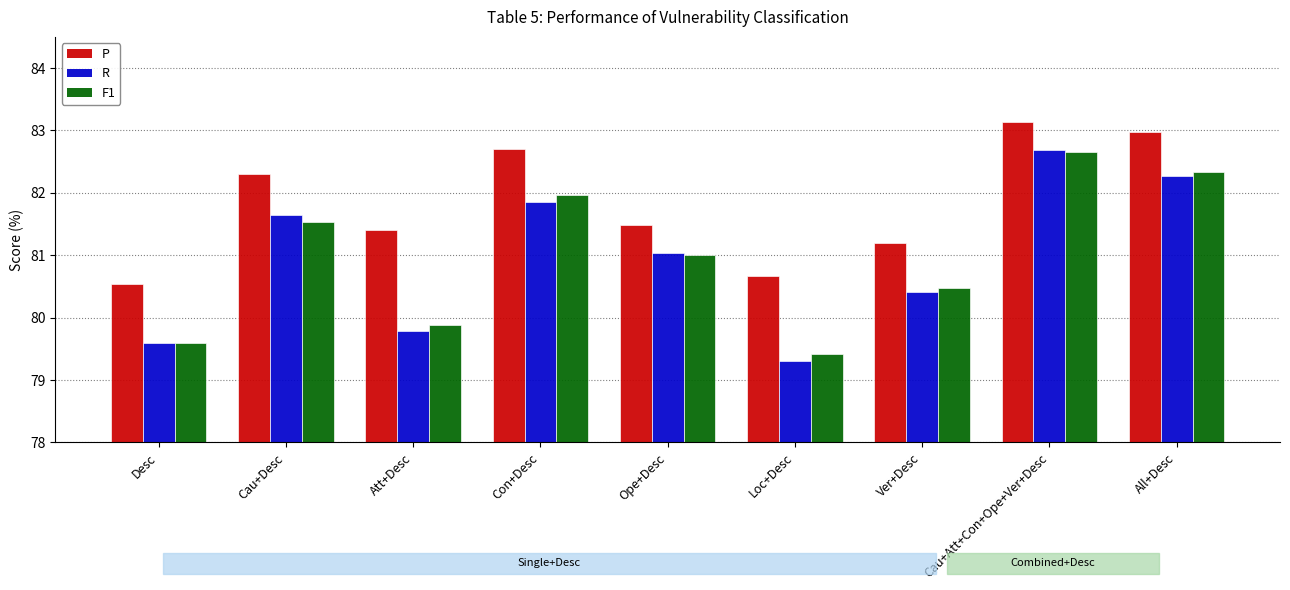

Count the number of categories in the chart.

9